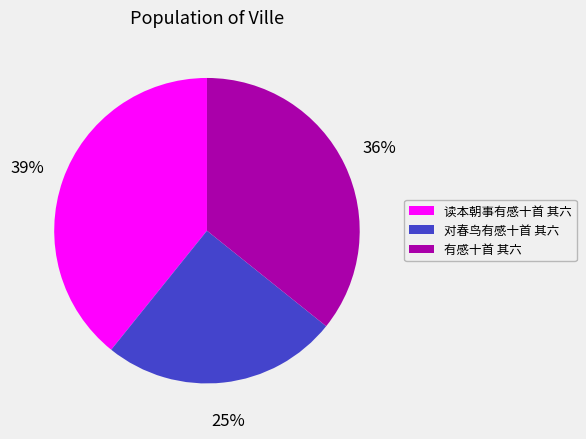

To the nearest percent, what is the combined percentage of 有感十首 其六 and 读本朝事有感十首 其六?

75%